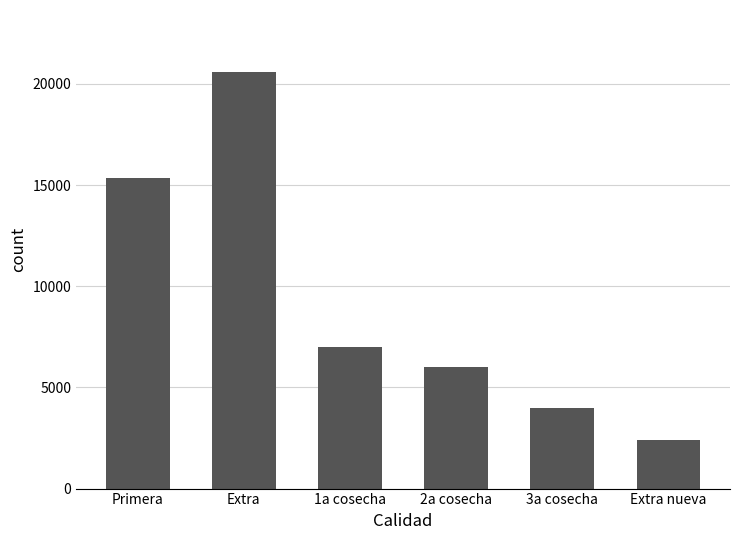

List the labels in order of value, largest first.

Extra, Primera, 1a cosecha, 2a cosecha, 3a cosecha, Extra nueva